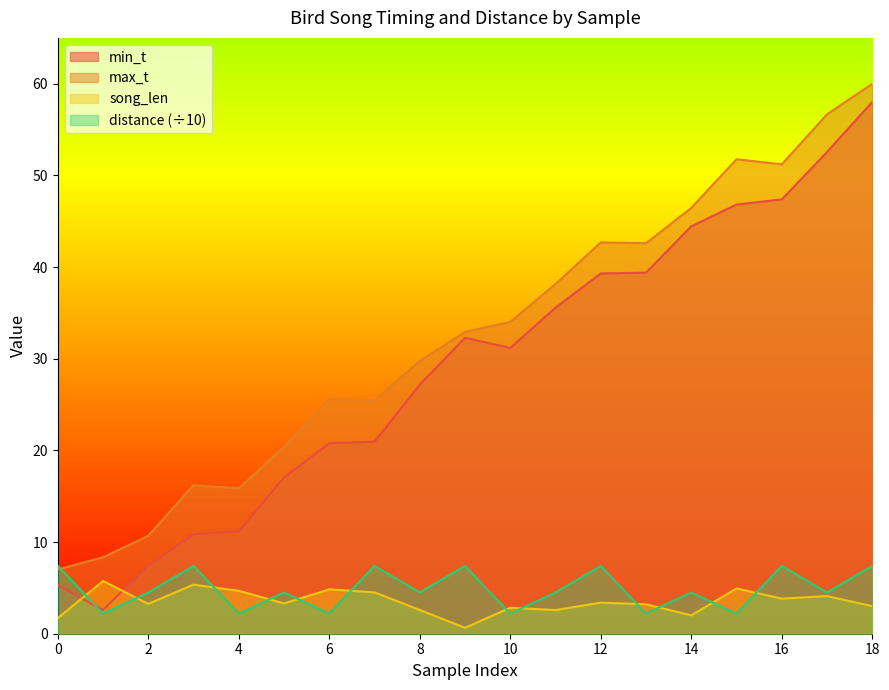

Read the max_t value at 18.

60.0